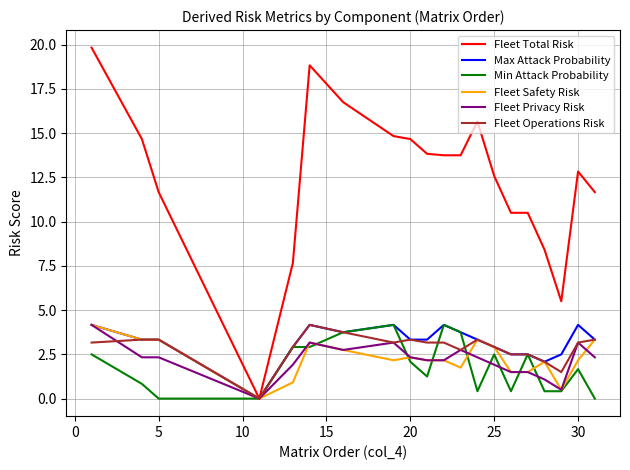

Which series has the largest total across all categories?

Fleet Total Risk